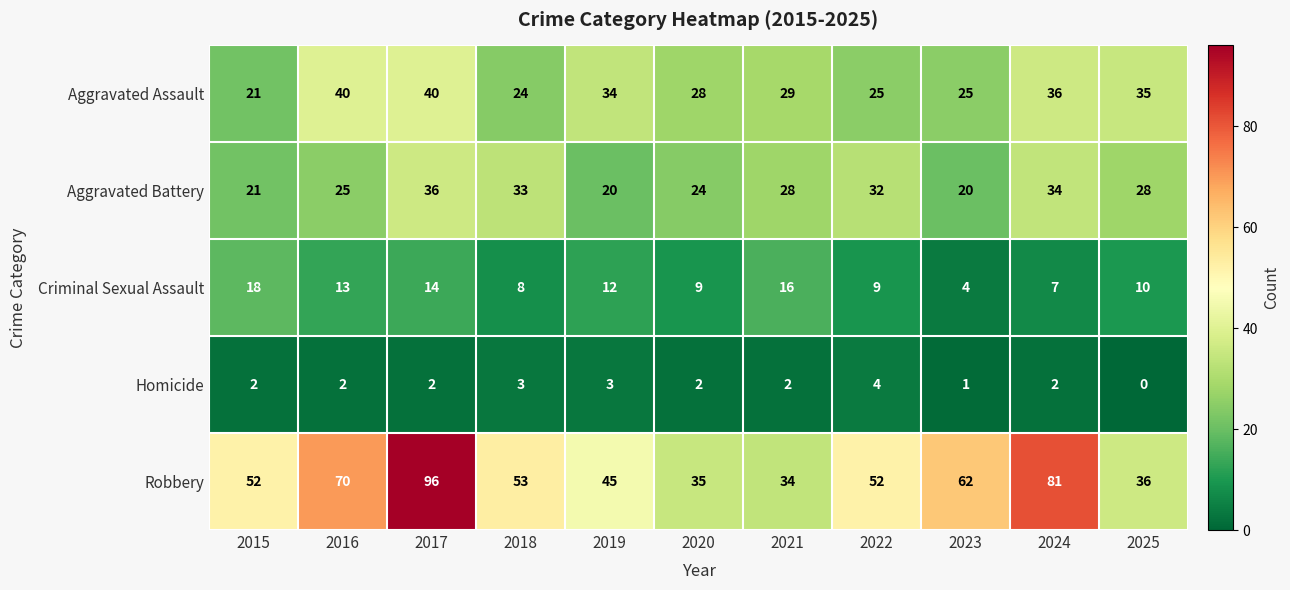

How many categories are shown in the chart?

11